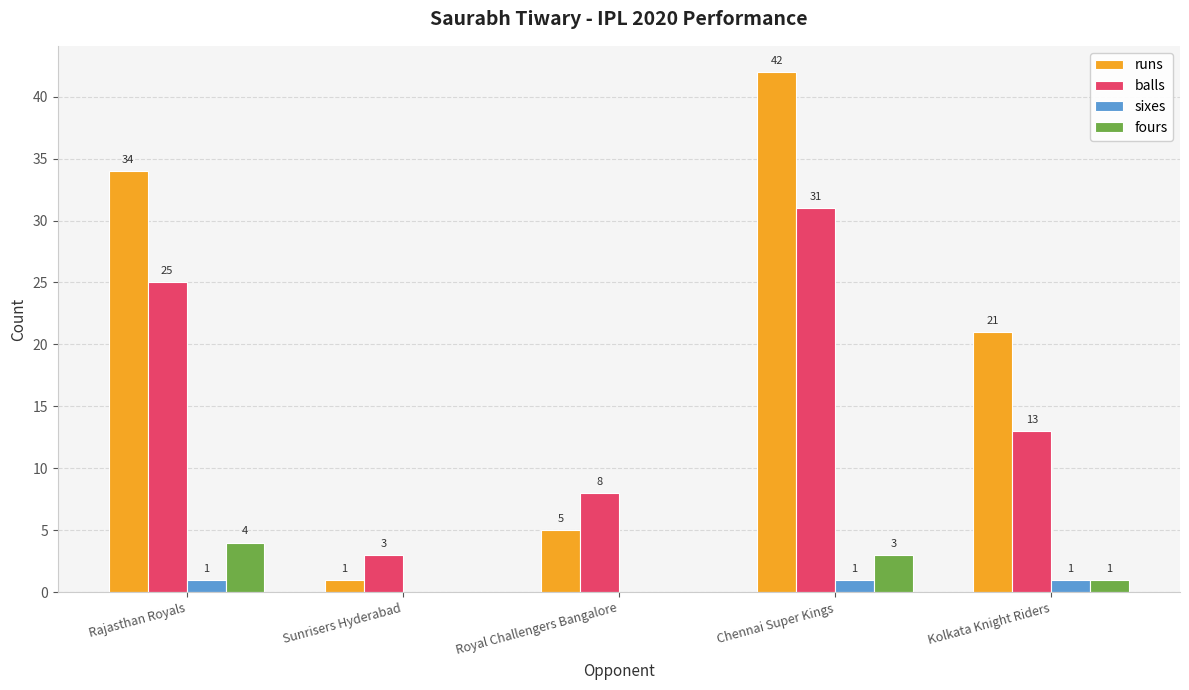

Is the value of fours at Rajasthan Royals greater than the value of sixes at Rajasthan Royals?

Yes